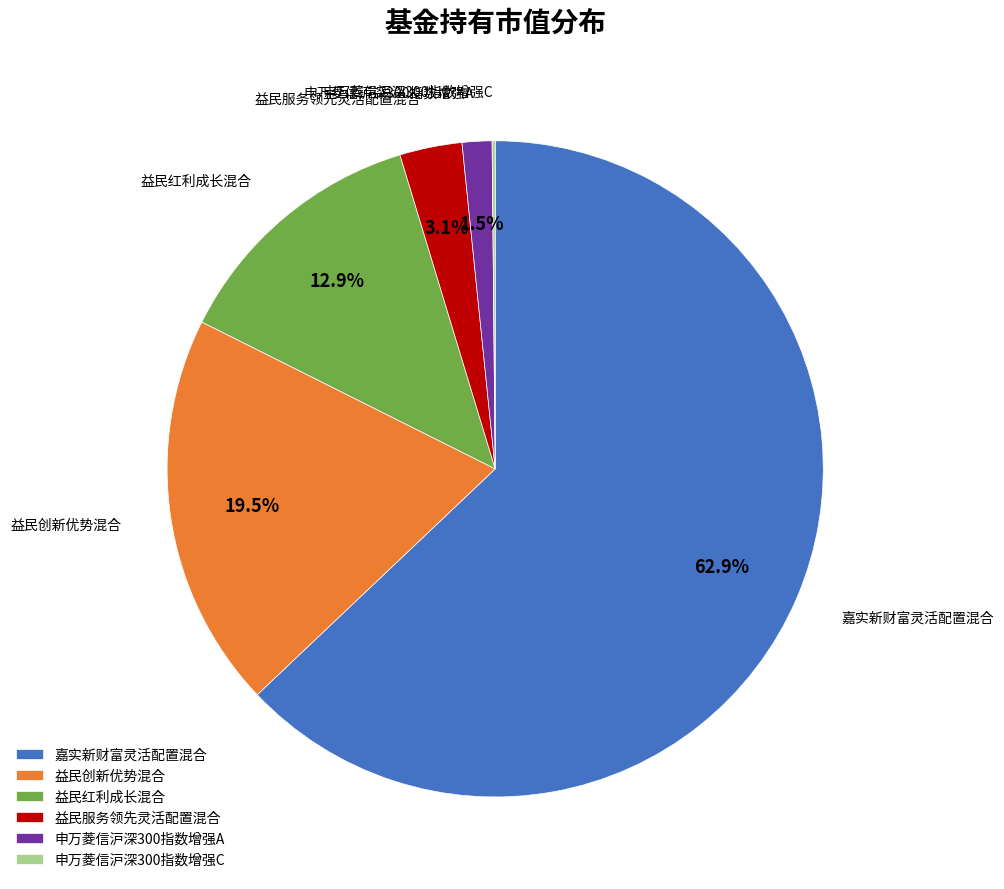

True or false: 嘉实新财富灵活配置混合 accounts for 63% of the total.

True